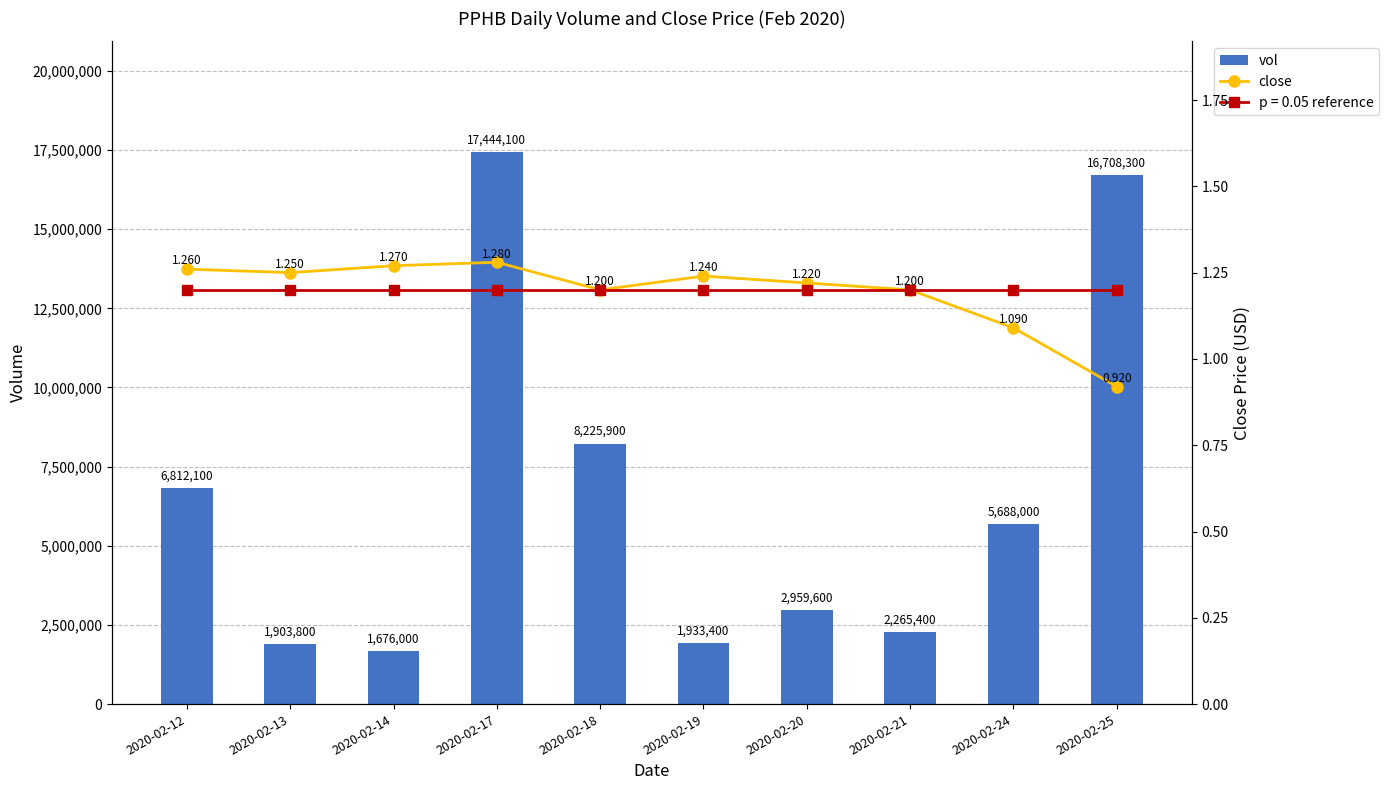

What is the value of the close bar at the 10th from the left?

0.9